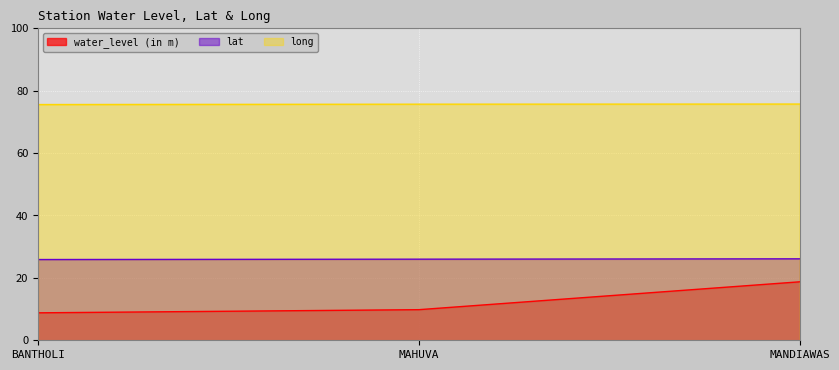

What is the difference between the highest and lowest values at MANDIAWAS?

57.0